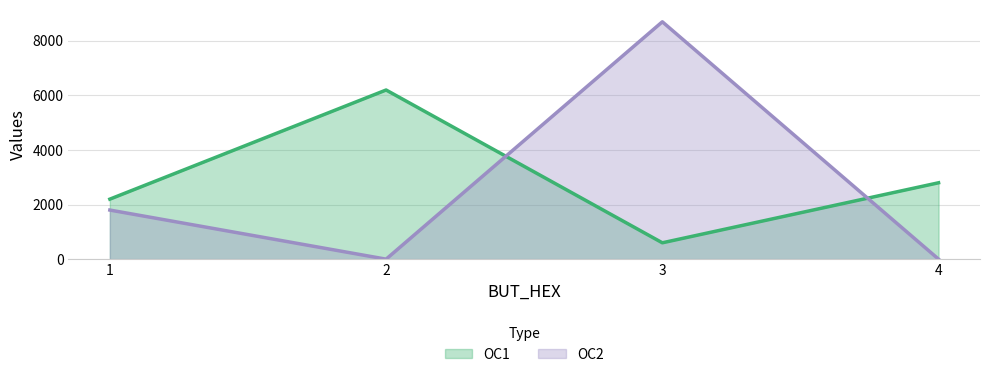

Which series has the largest total across all categories?

OC1